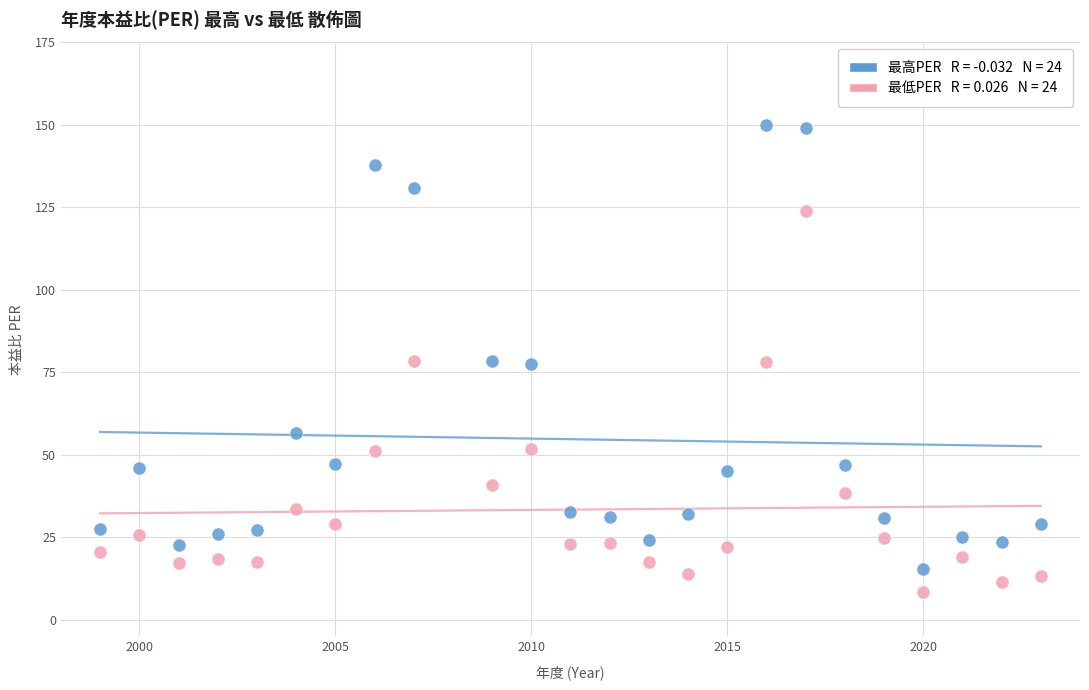

Across all data points, what is the range of Y values (max minus min)?

141.5